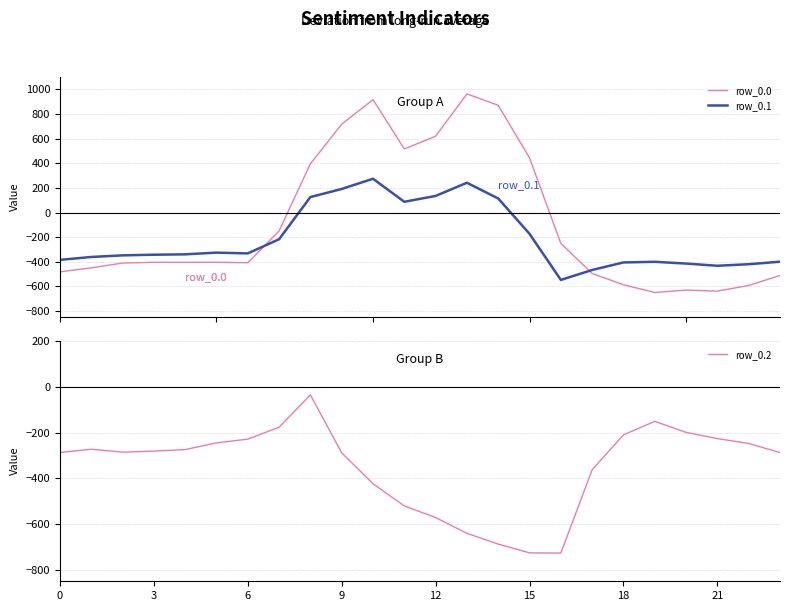

What is the difference between the second highest and second lowest values in the row_0.2 series?

574.9